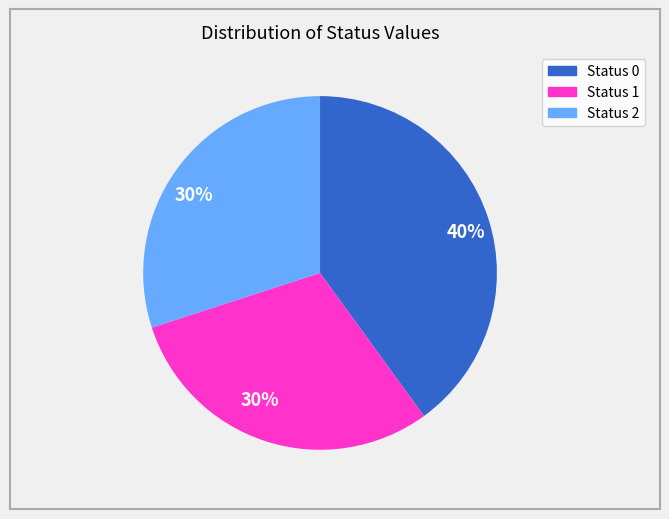

To the nearest percent, what is the difference between the largest and smallest slice percentages?

10%